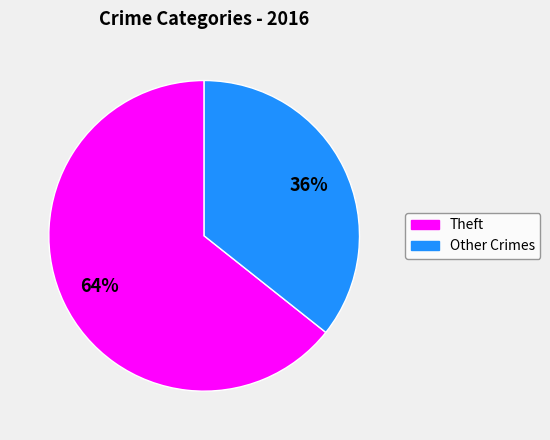

To the nearest percent, what is the average slice percentage?

50%